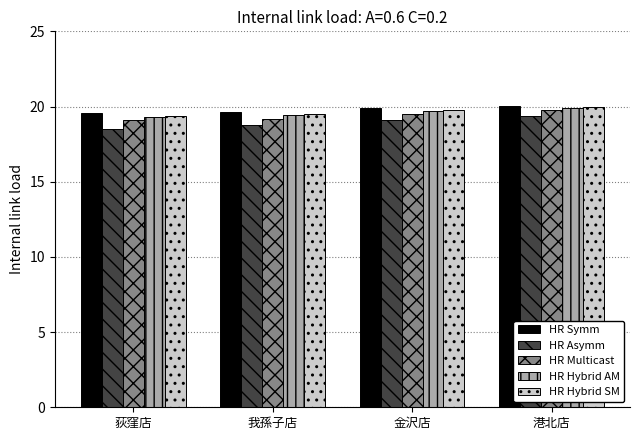

What is the total value across all series at 港北店?

99.1